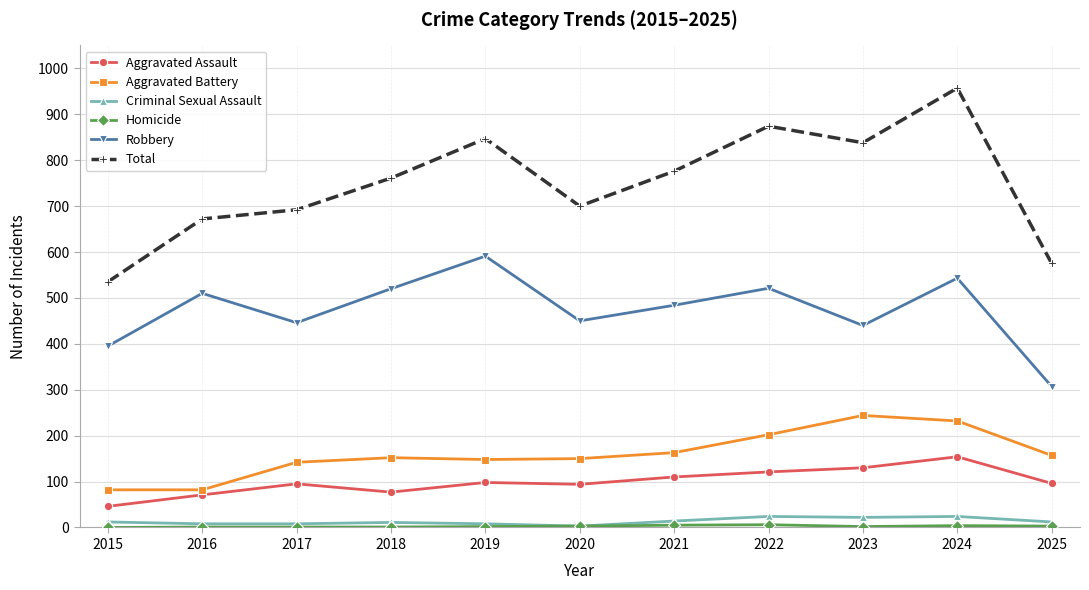

Which label corresponds to the largest value in the chart?

2024